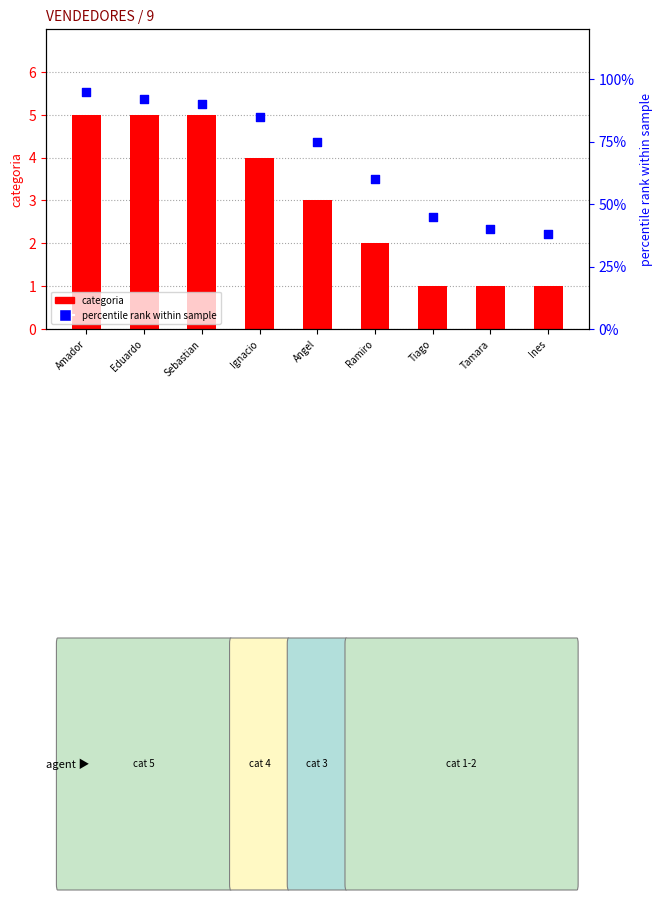

Which series has the largest total across all categories?

percentile rank